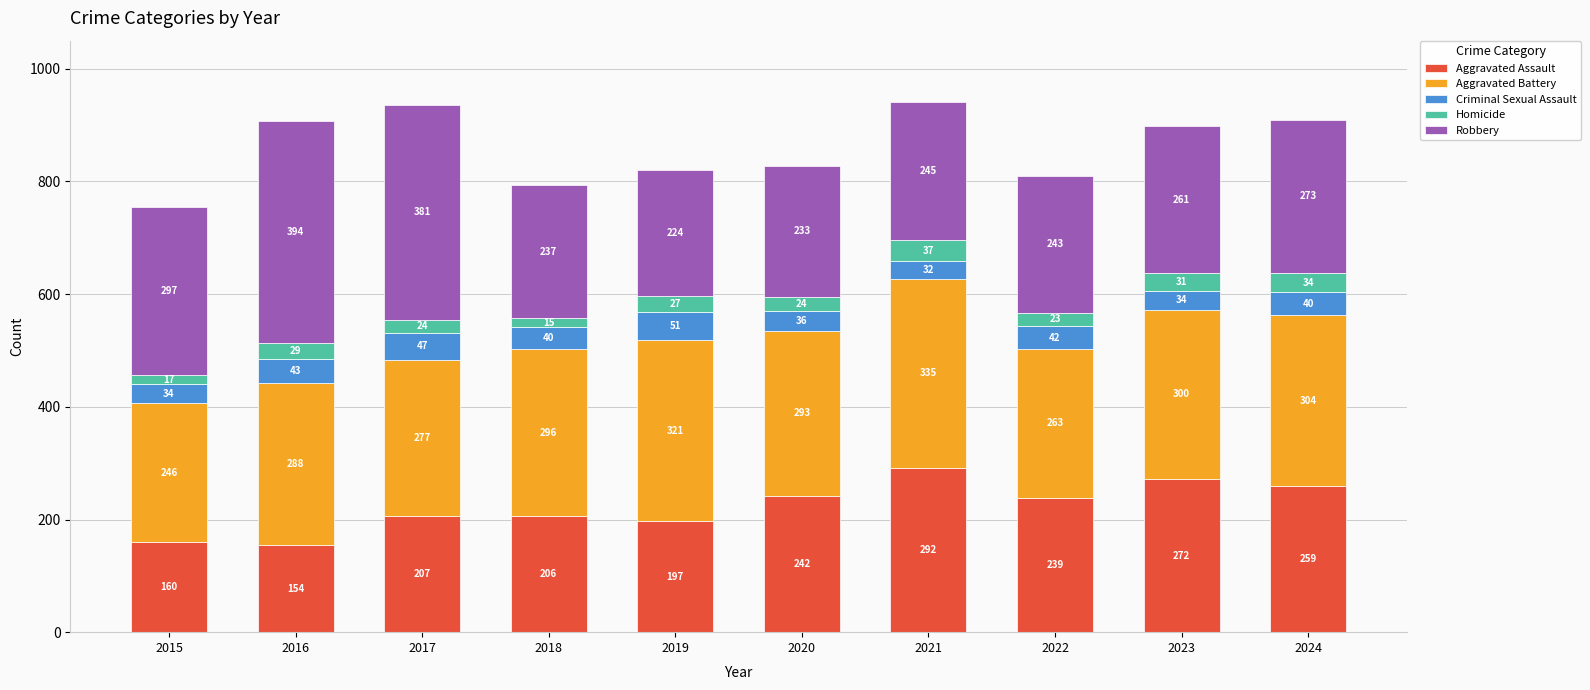

The value of Aggravated Assault at 2015 is 160. True or false?

True